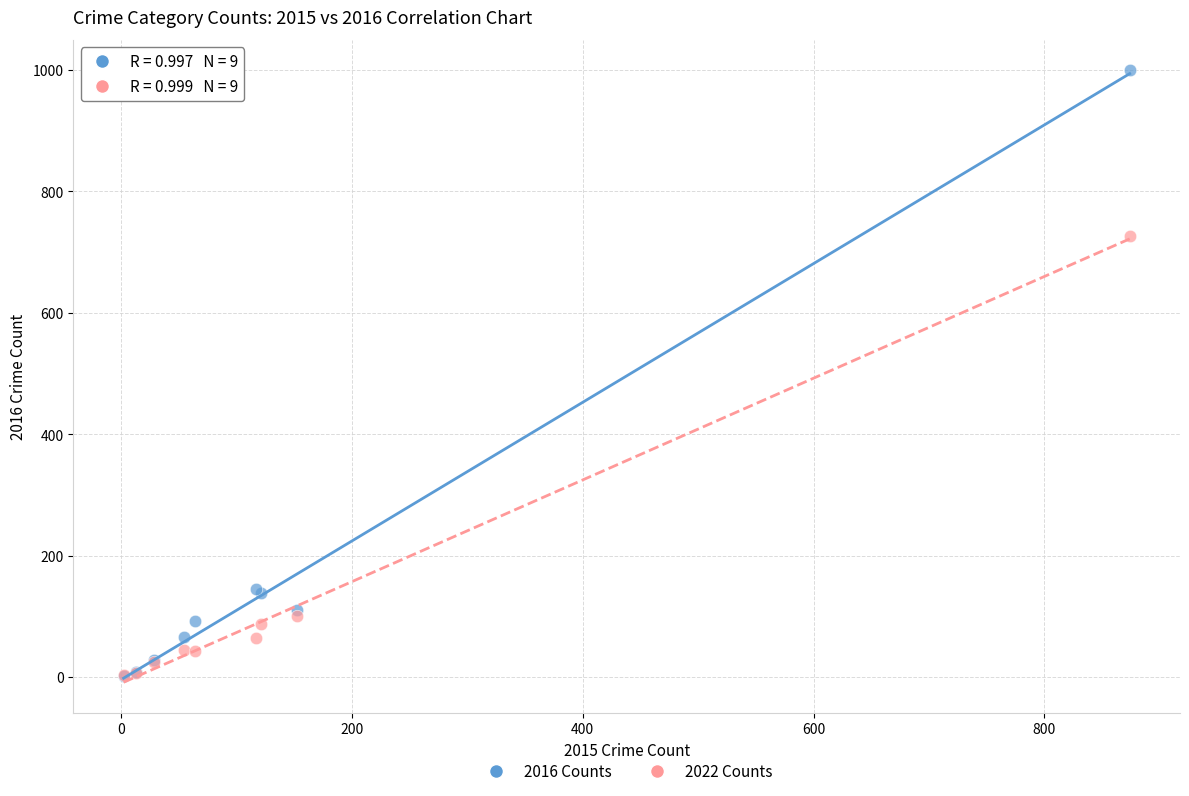

Which series has the largest Y range (max minus min)?

2016 Counts